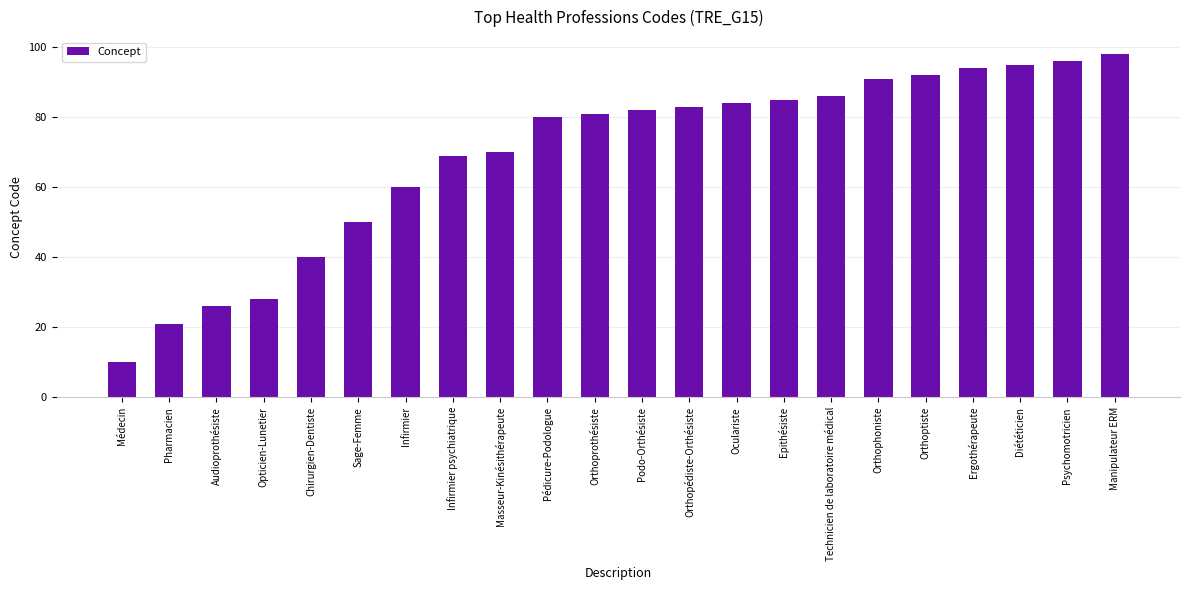

True or false: the data shows 82 at Podo-Orthésiste.

True